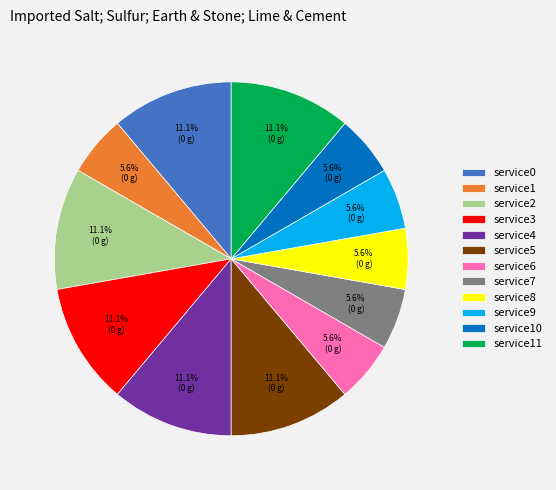

Is there a majority slice in this chart?

No